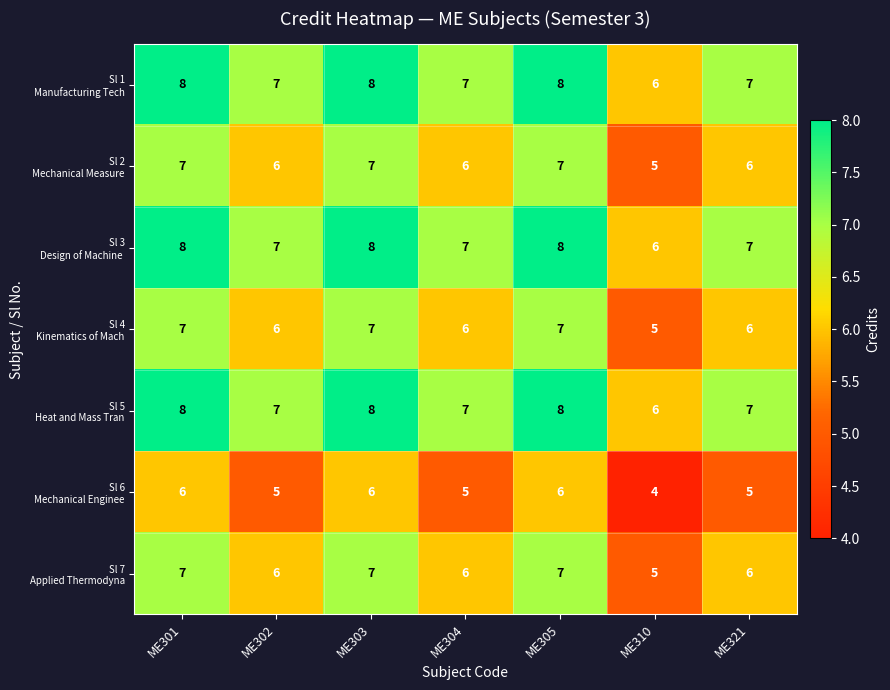

What is the greatest value displayed?

8